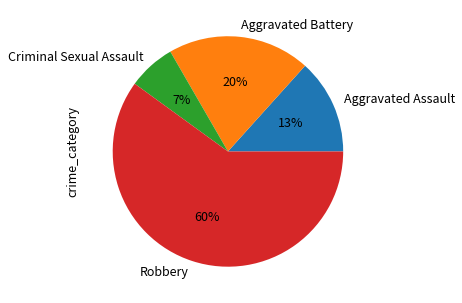

How many segments does this pie chart have?

4